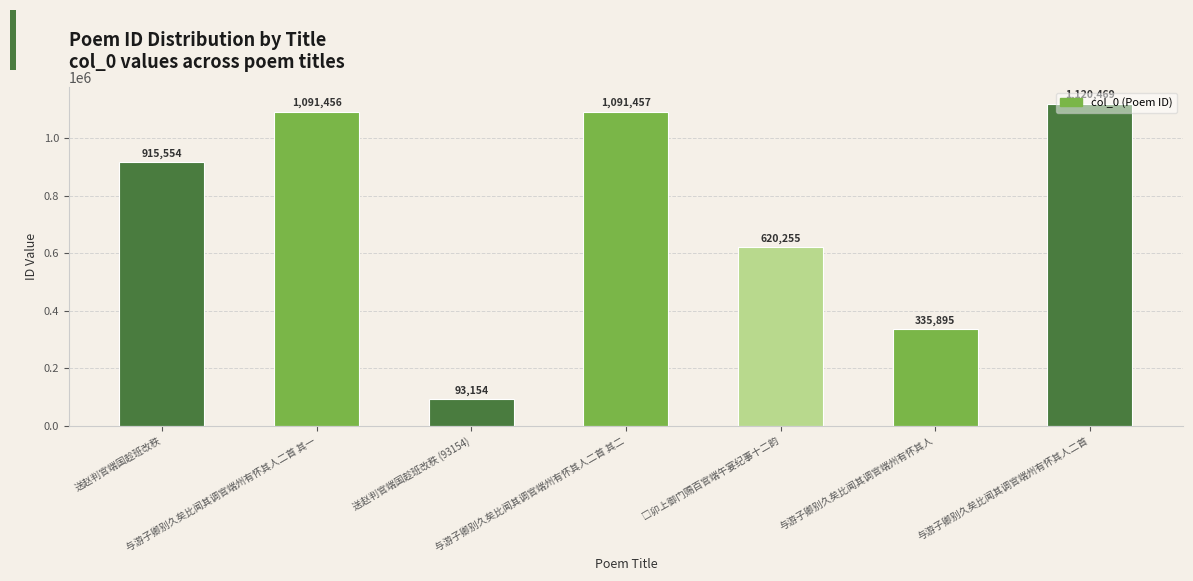

How many series are shown in this chart?

1